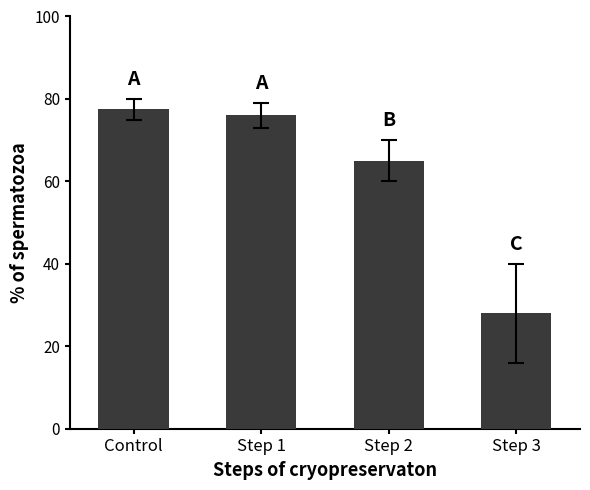

Reading left to right, extract all data points from this chart.

77.5	76.0	65.0	28.0